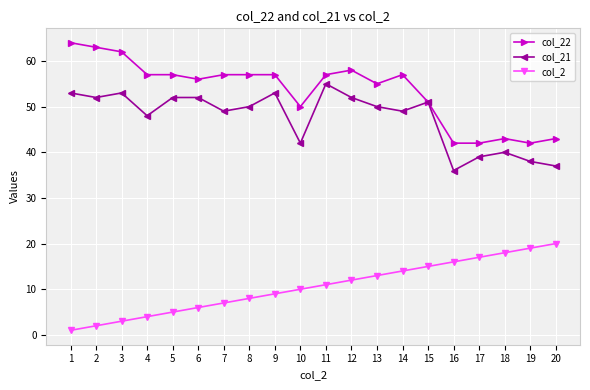

True or false: col_22 and col_2 intersect in this chart.

False